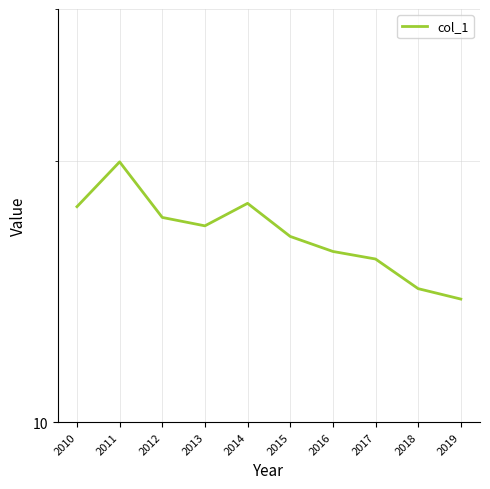

Which has a higher value, 2012 or 2018?

2012